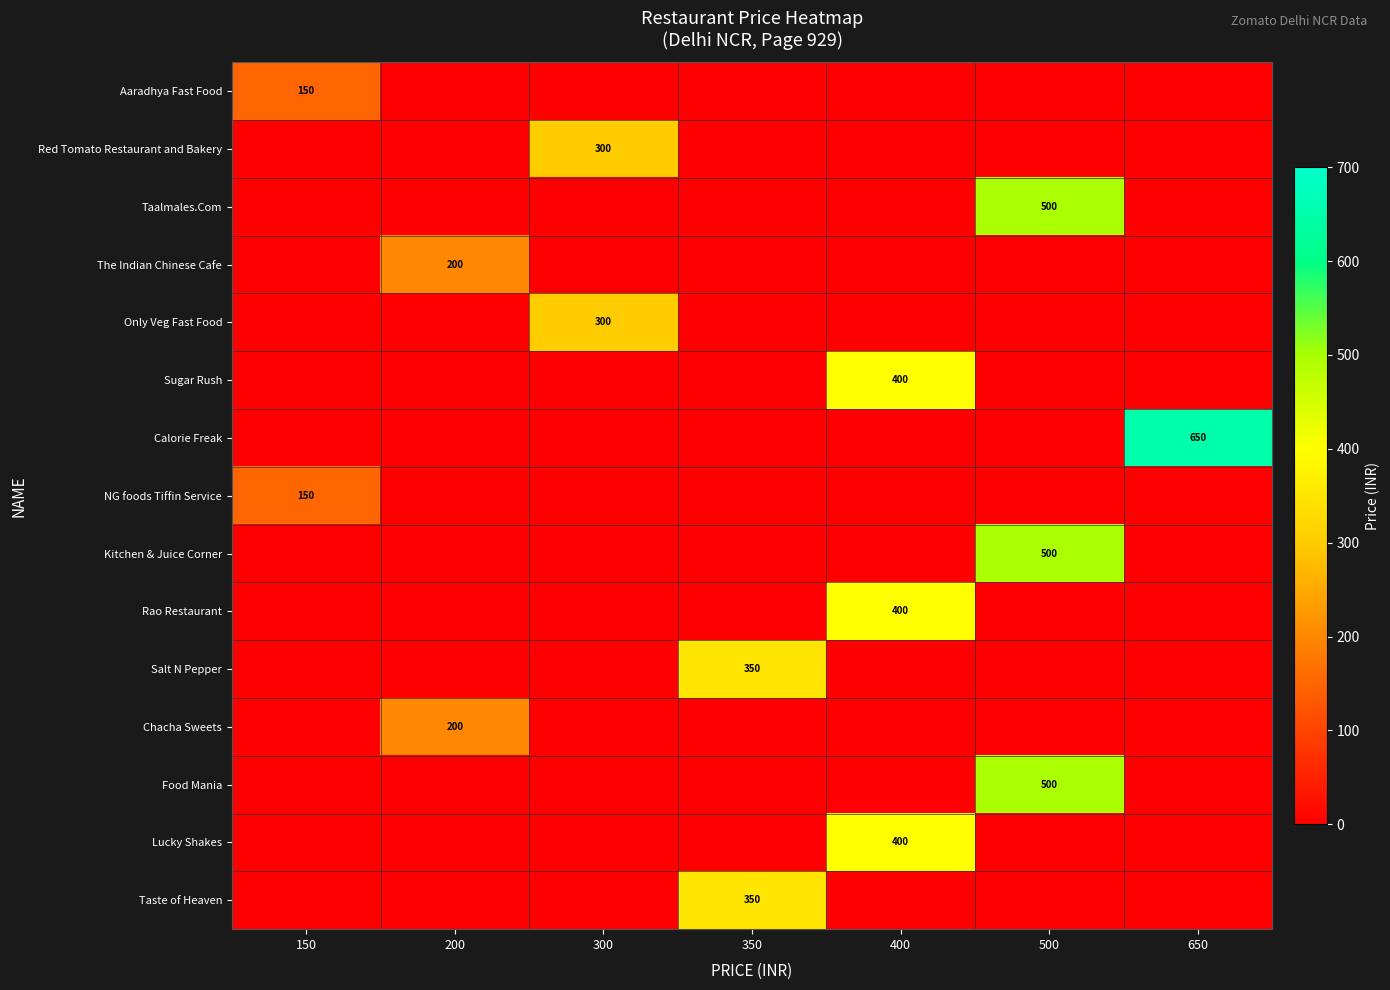

Is it true that Rao Restaurant equals 710 at 400?

False